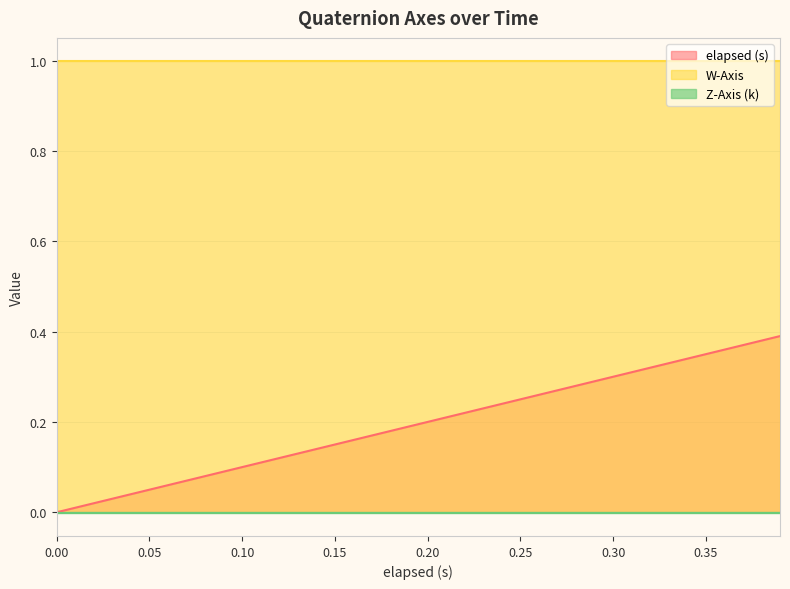

What are all the series names shown in the legend?

elapsed (s), W-Axis, Z-Axis (k)